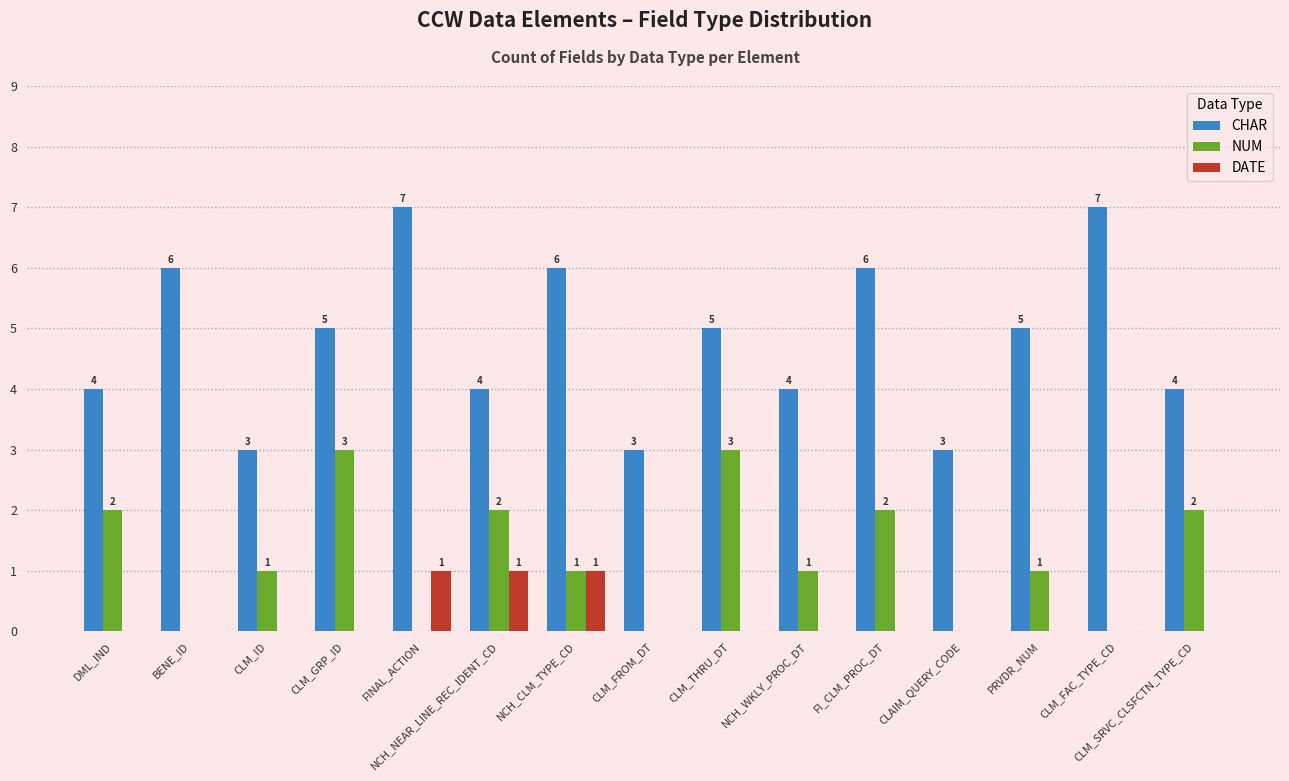

Is the value of DATE at CLM_FAC_TYPE_CD greater than the value of CHAR at FINAL_ACTION?

No